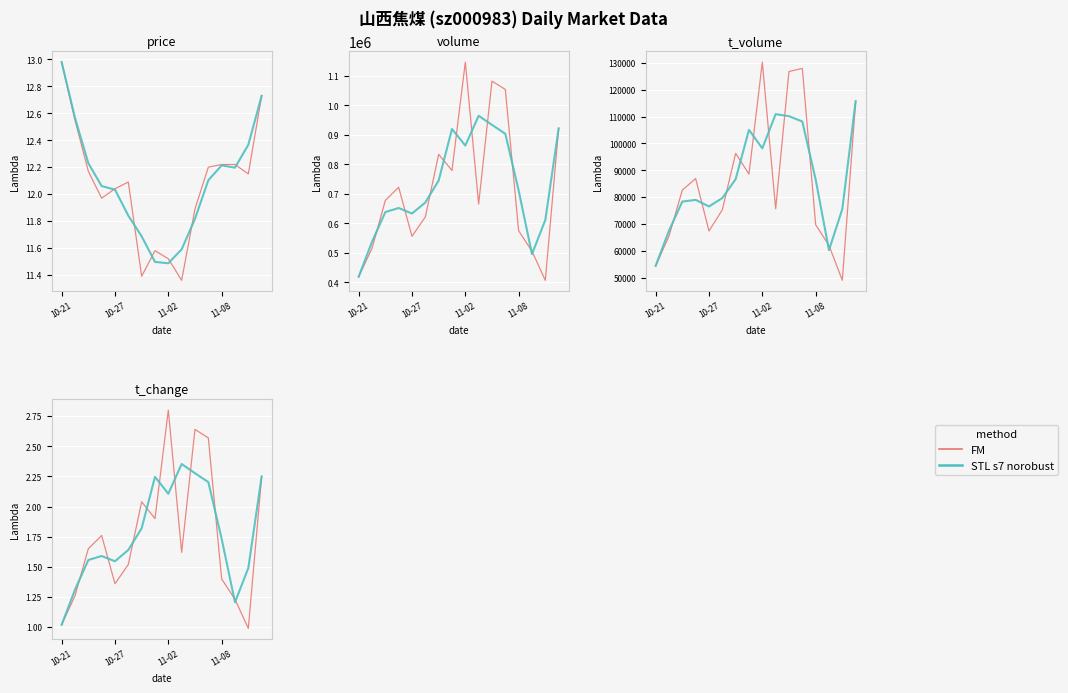

Rank the series by their average value, from highest to lowest.

STL s7 norobust, FM